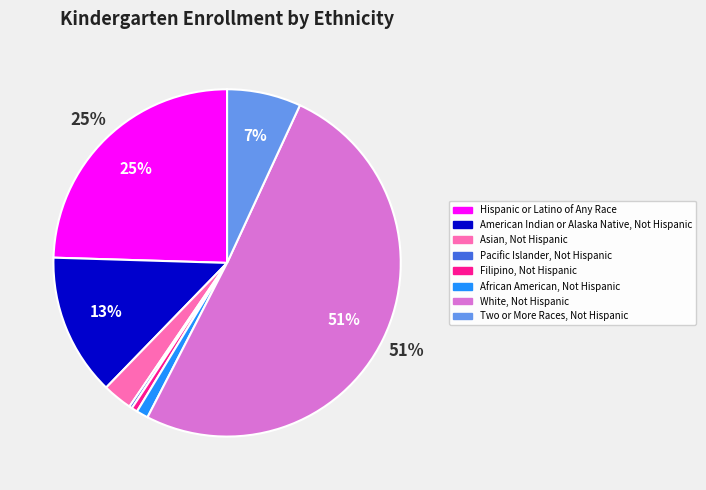

Does Filipino, Not Hispanic represent more than half of the total?

No